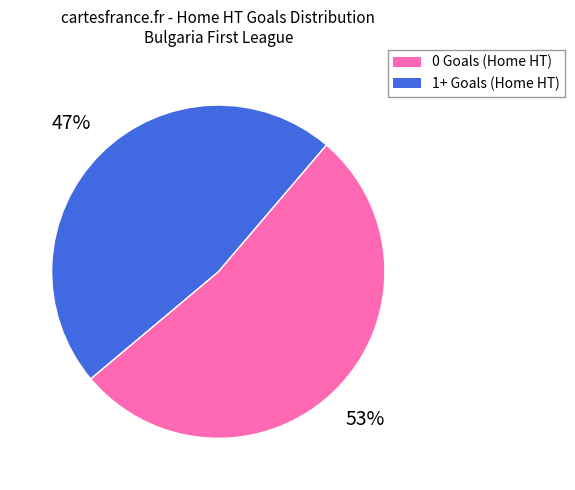

Is there any slice that represents more than half of the pie?

Yes